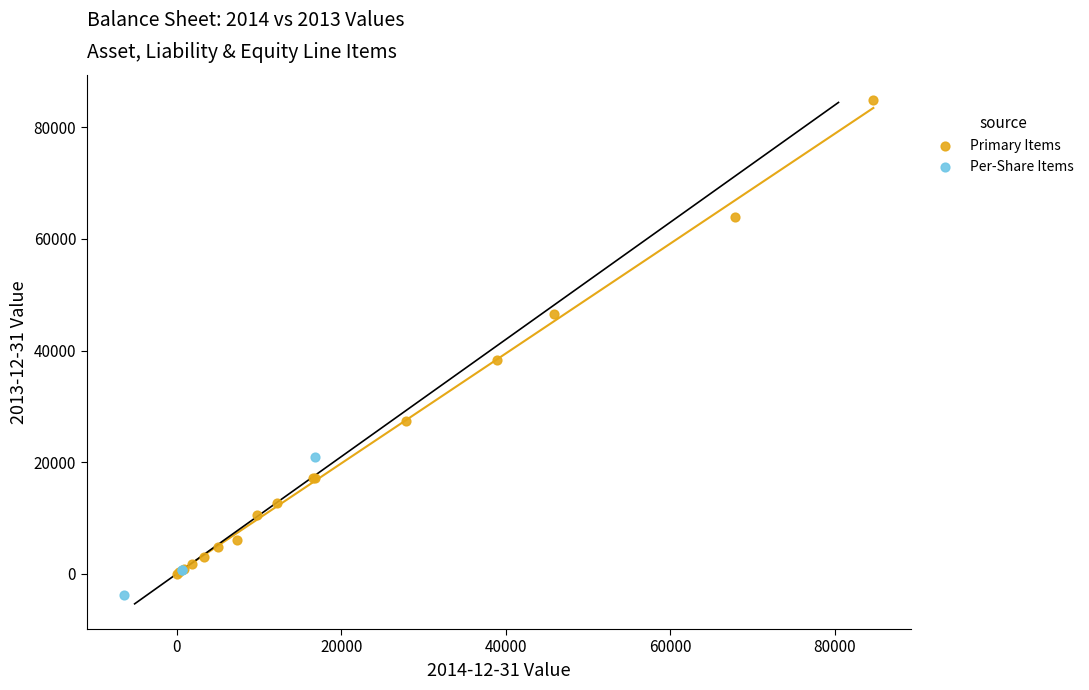

Which series contains the lowest Y value?

Per-Share Items